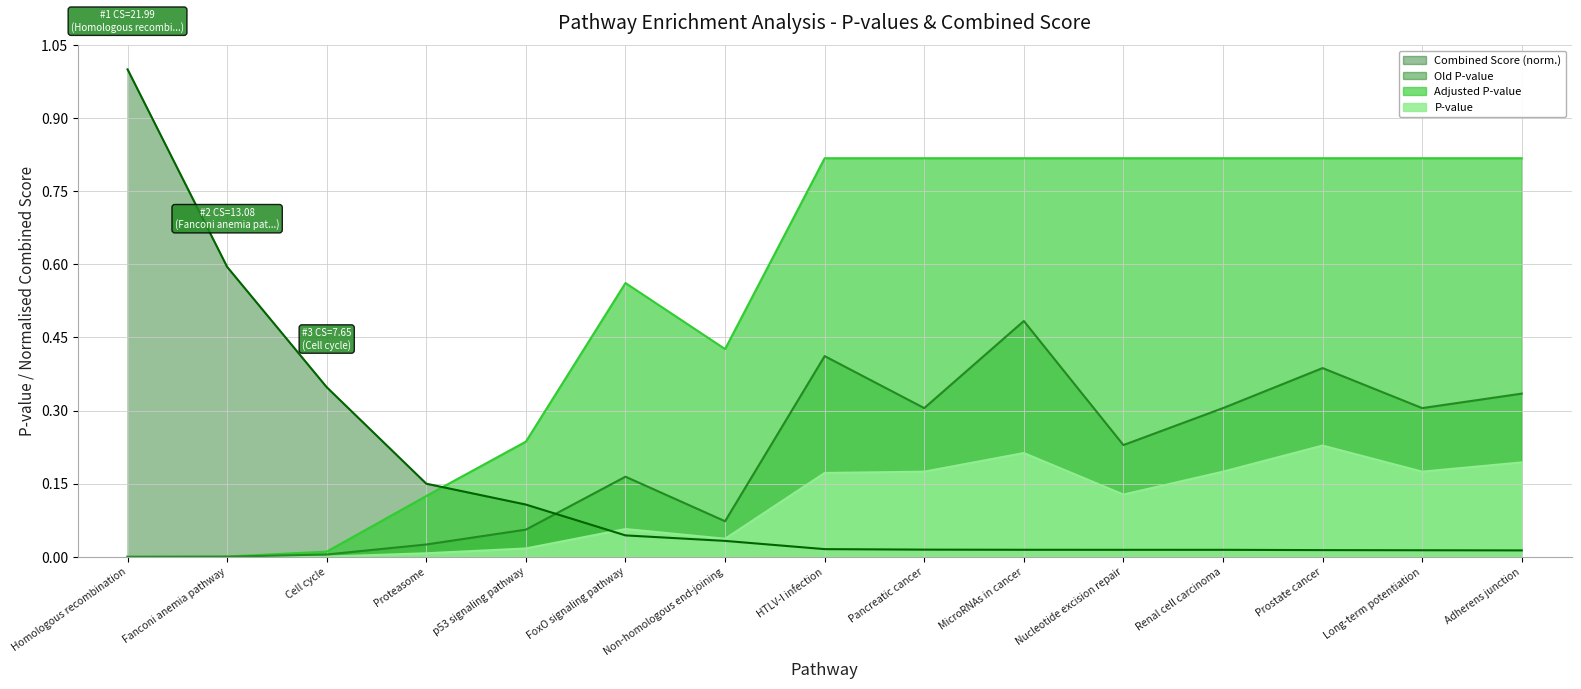

The value of Adjusted P-value at Fanconi anemia pathway is 0.0. True or false?

False